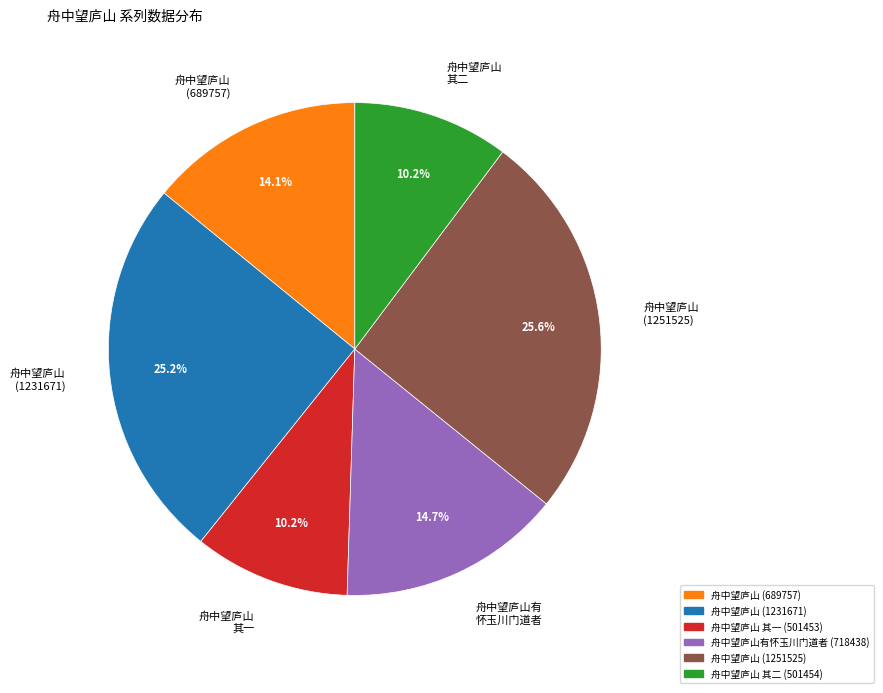

What is the ratio of the value at 舟中望庐山有 怀玉川门道者 to the value at 舟中望庐山 (1251525)?

0.6